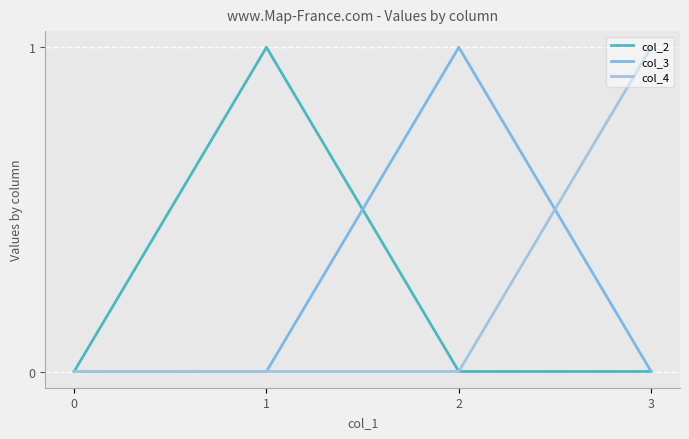

What is the maximum value shown in the chart?

1